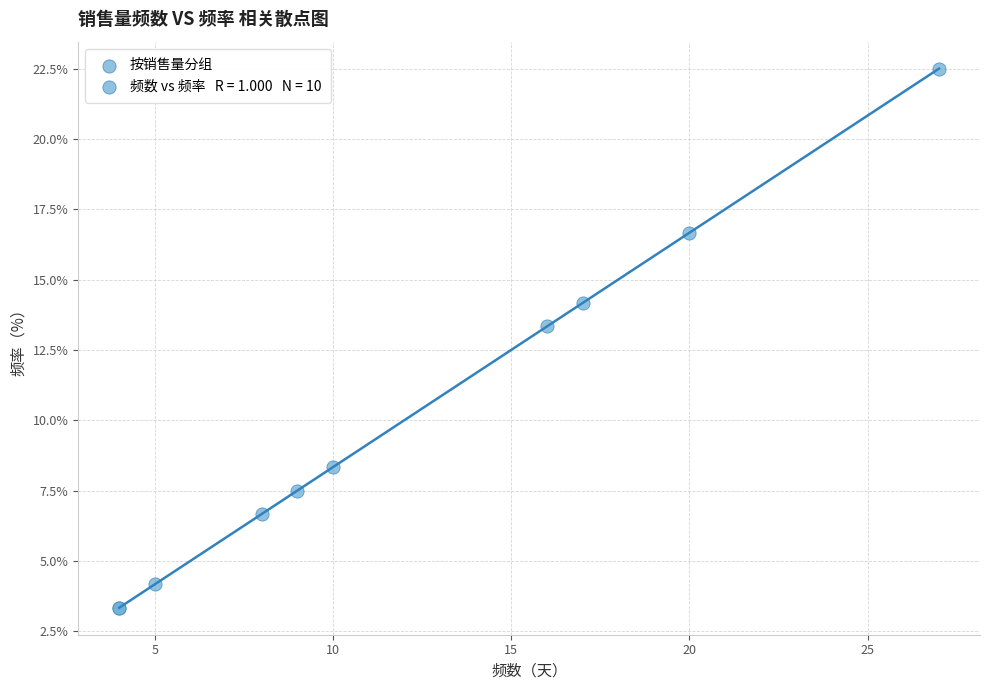

What Y value in the scatter plot is closest to 12?

13.3